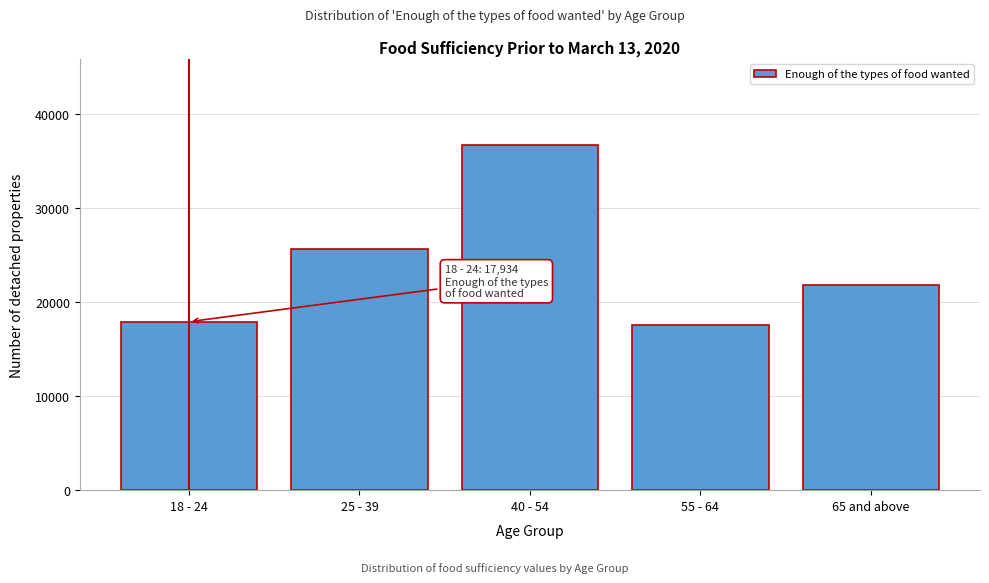

Reading left to right, extract all data points from this chart.

17934.0	25647.1	36756.2	17554.6	21849.7